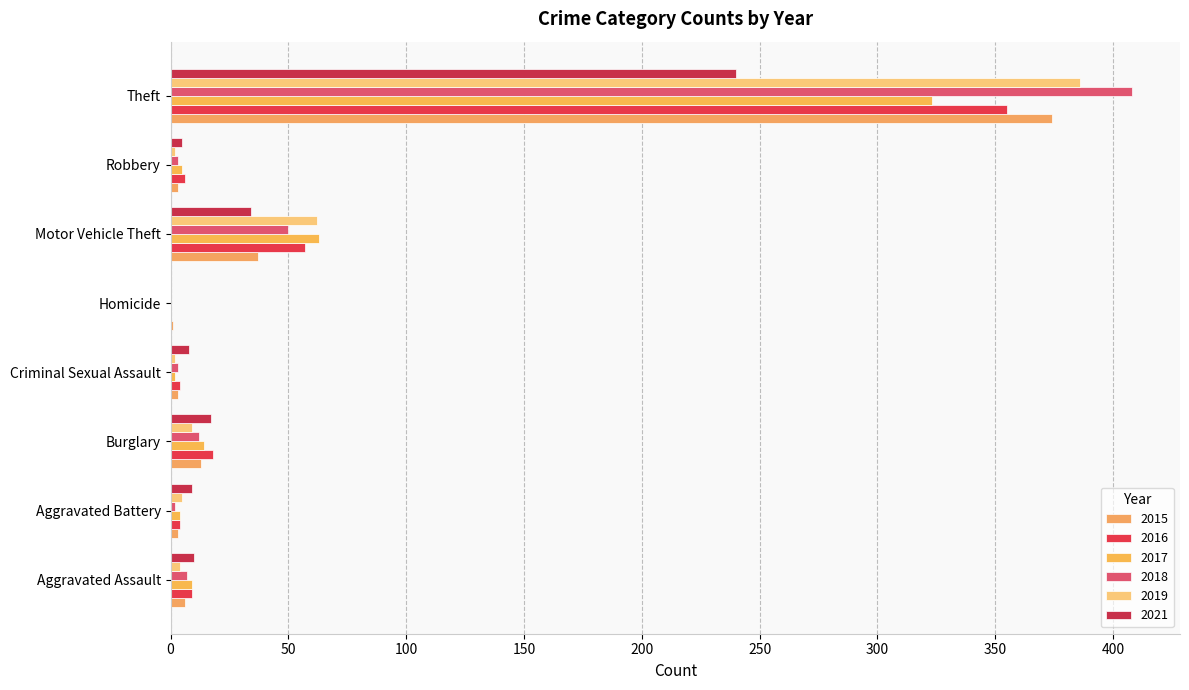

What is the label of the 2nd bar from the left?

Aggravated Battery